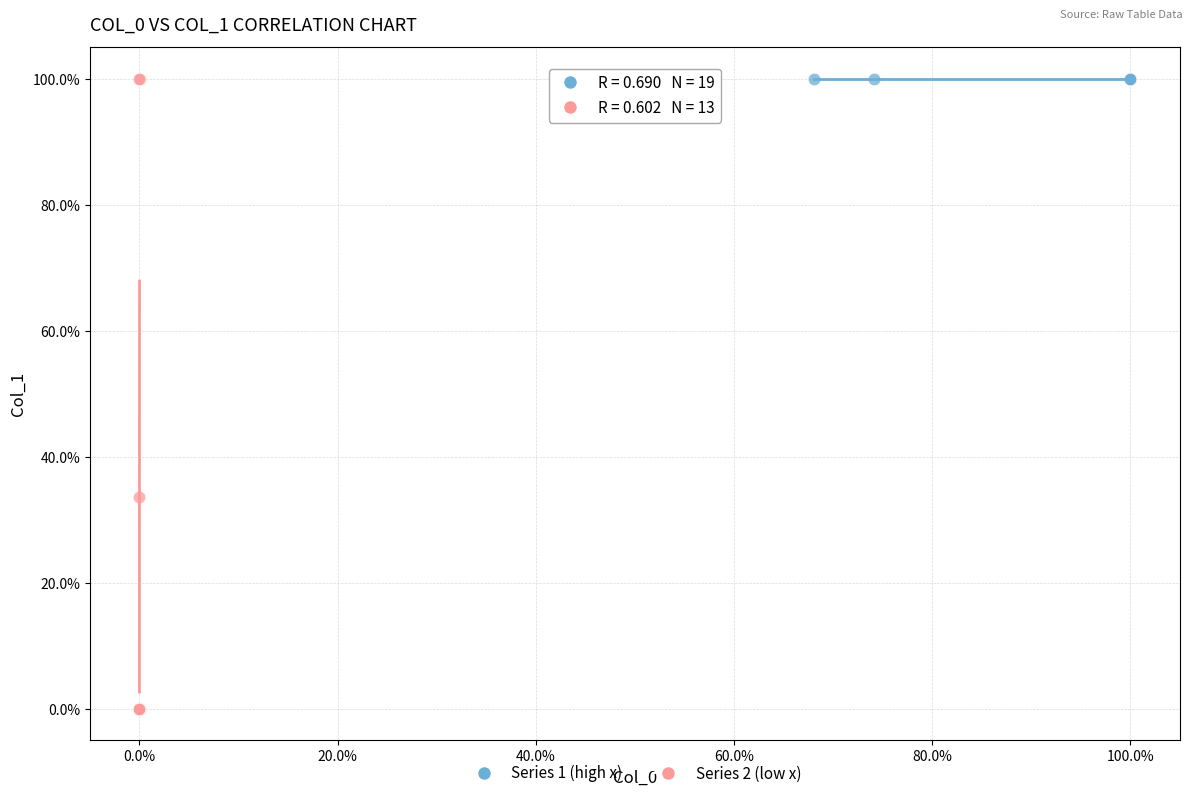

Which series has the widest spread of Y values?

Series 2 (low x)